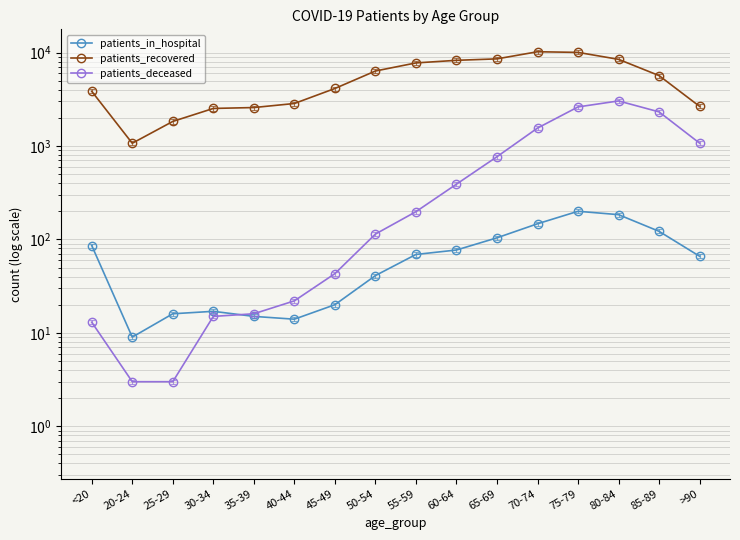

Reading left to right, extract all data points from this chart.

patients_in_hospital: <20=86	20-24=9	25-29=16	30-34=17	35-39=15	40-44=14	45-49=20	50-54=41	55-59=69	60-64=77	65-69=104	70-74=147	75-79=200	80-84=184	85-89=122	>90=66
patients_recovered: <20=3845	20-24=1069	25-29=1830	30-34=2521	35-39=2577	40-44=2847	45-49=4121	50-54=6340	55-59=7739	60-64=8251	65-69=8552	70-74=10194	75-79=10031	80-84=8453	85-89=5661	>90=2652
patients_deceased: <20=13	20-24=3	25-29=3	30-34=15	35-39=16	40-44=22	45-49=43	50-54=114	55-59=198	60-64=390	65-69=767	70-74=1554	75-79=2617	80-84=3033	85-89=2315	>90=1071